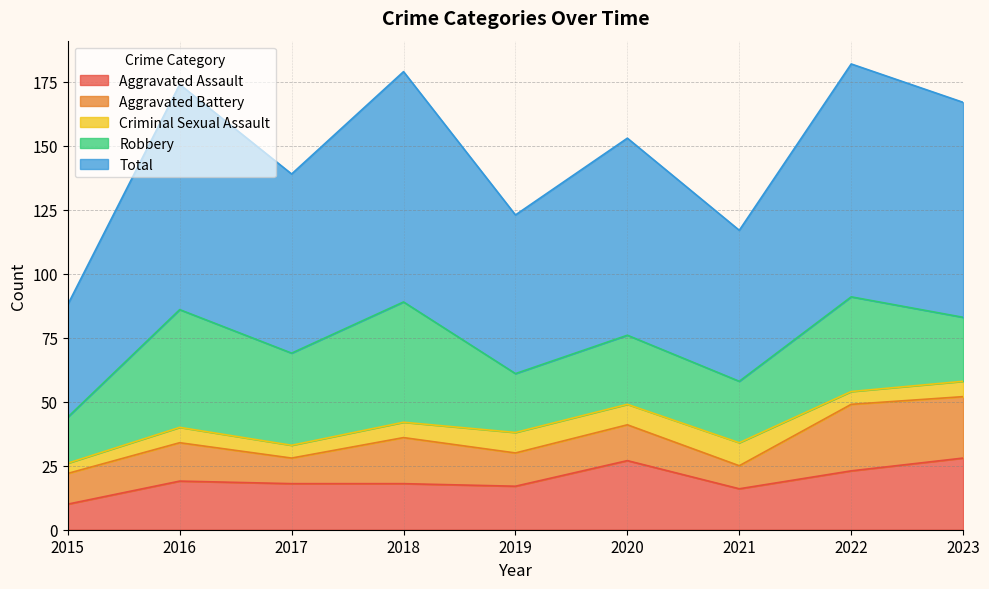

Reading left to right, list all the values displayed in this chart.

Aggravated Assault: 2015=10	2016=19	2017=18	2018=18	2019=17	2020=27	2021=16	2022=23	2023=28
Aggravated Battery: 2015=12	2016=15	2017=10	2018=18	2019=13	2020=14	2021=9	2022=26	2023=24
Criminal Sexual Assault: 2015=4	2016=6	2017=5	2018=6	2019=8	2020=8	2021=9	2022=5	2023=6
Robbery: 2015=18	2016=46	2017=36	2018=47	2019=23	2020=27	2021=24	2022=37	2023=25
Total: 2015=44	2016=88	2017=70	2018=90	2019=62	2020=77	2021=59	2022=91	2023=84